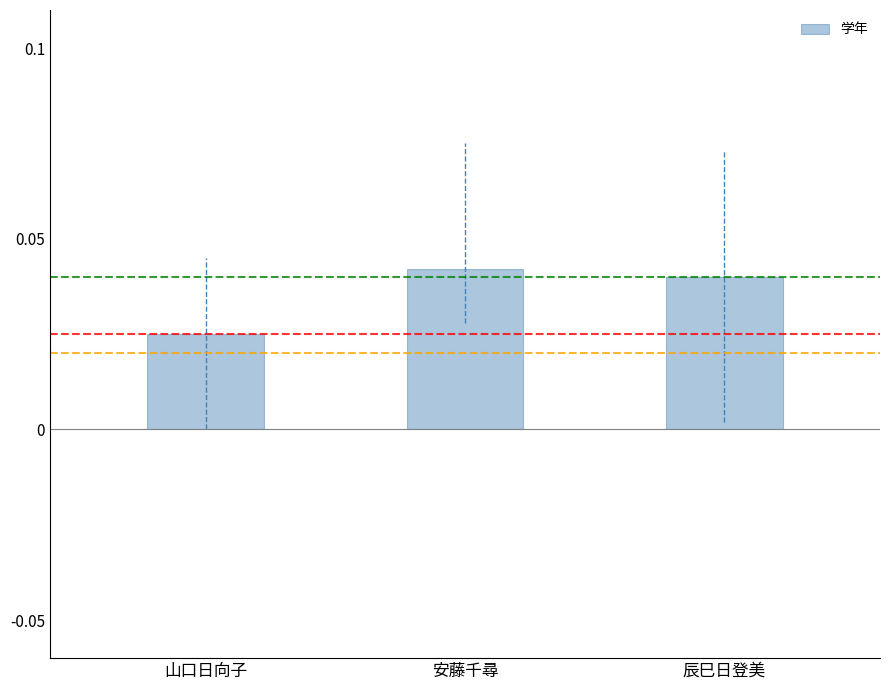

How many bars are there in total?

3